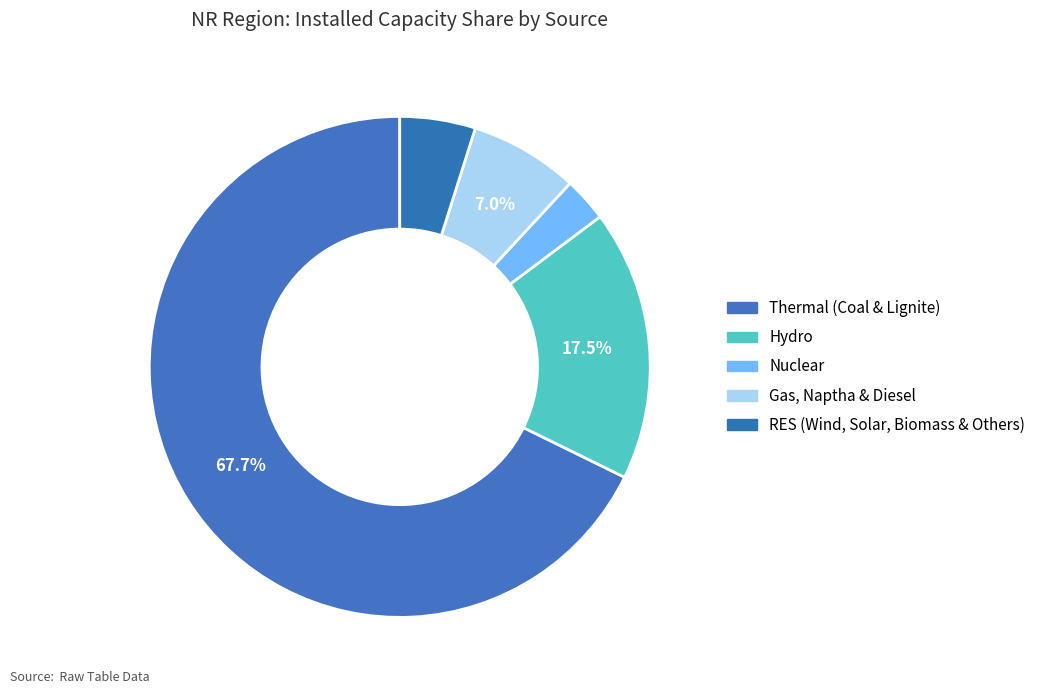

Do Hydro and RES (Wind, Solar, Biomass & Others) together represent more than half of the pie?

No